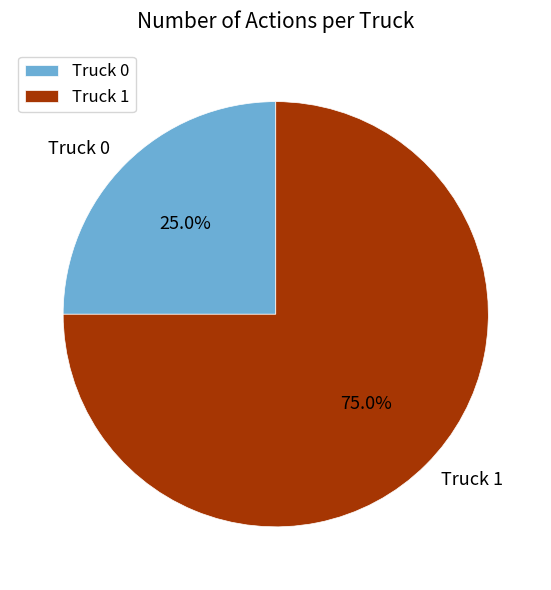

Which has a higher value, Truck 1 or Truck 0?

Truck 1